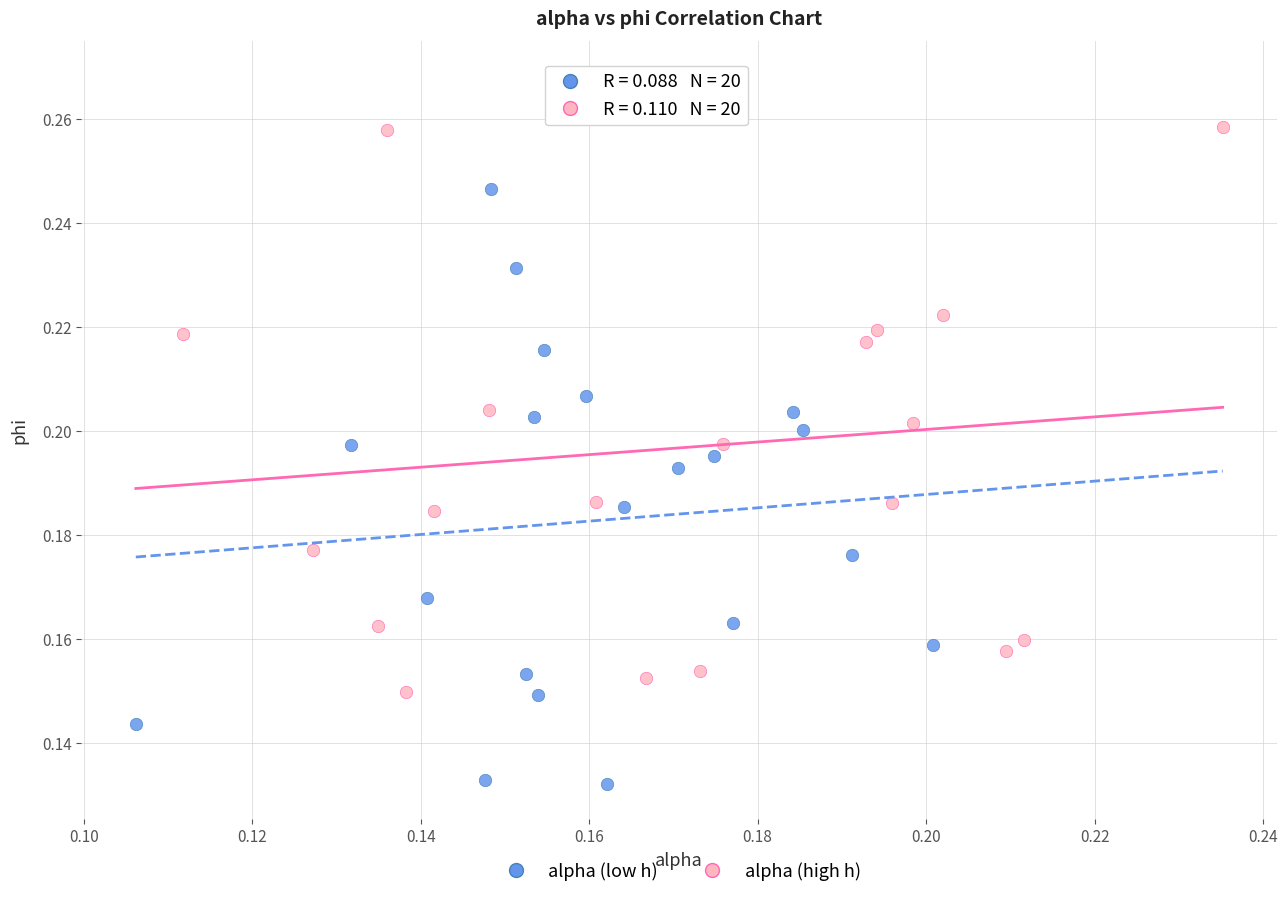

Which series reaches the minimum Y coordinate?

alpha (low h)